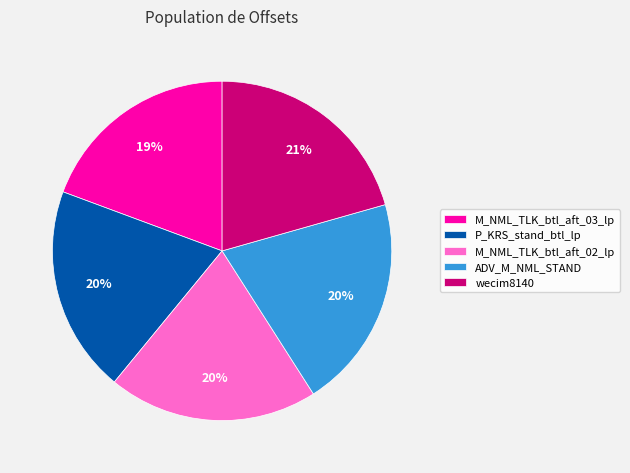

To the nearest percent, what portion does P_KRS_stand_btl_lp represent?

20%